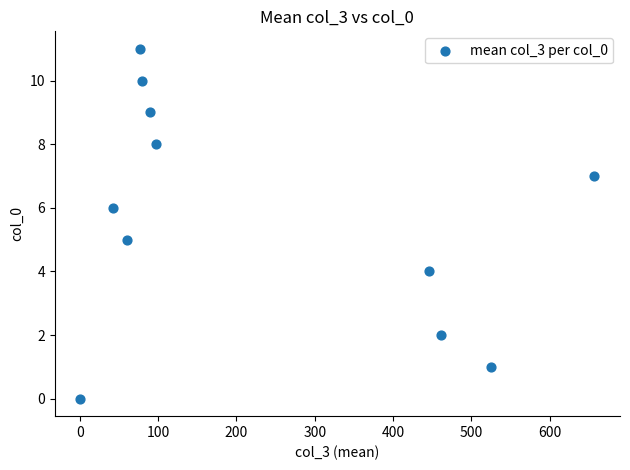

What is the average Y value?

6